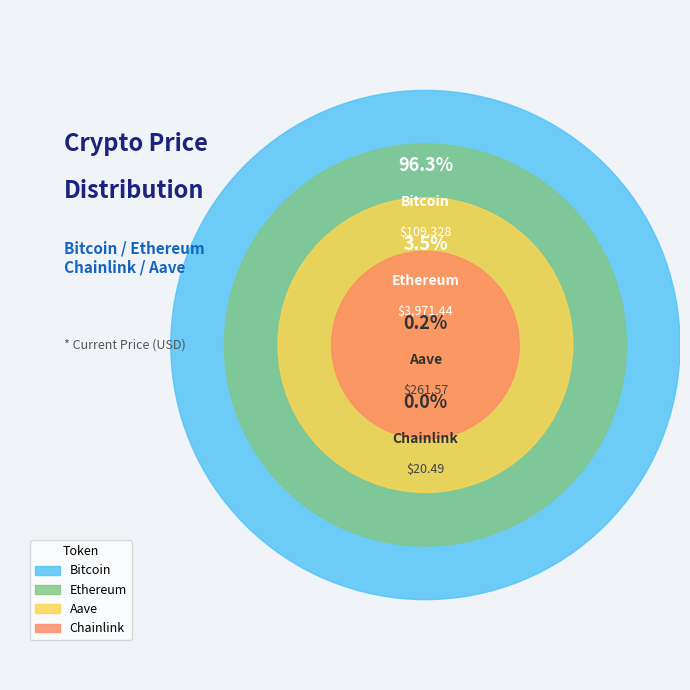

Does Aave represent more than half of the total?

No